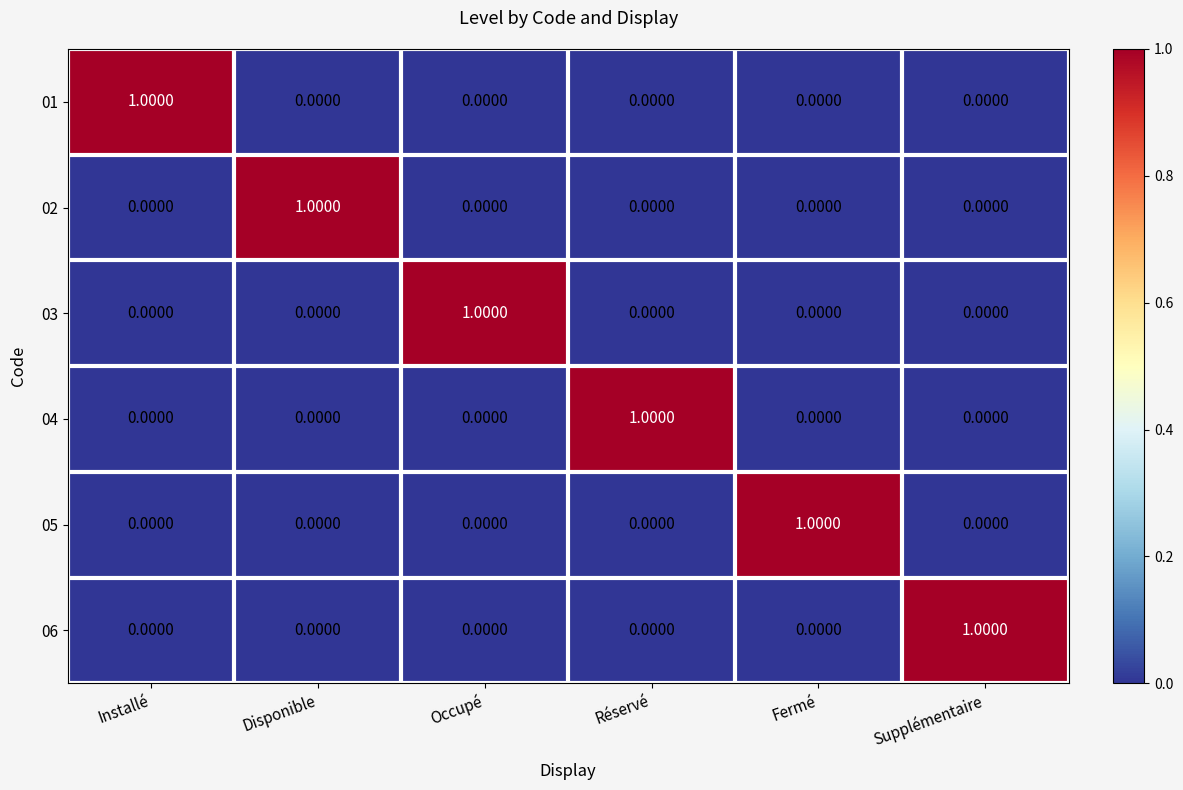

At which label does 05 reach its peak?

Fermé